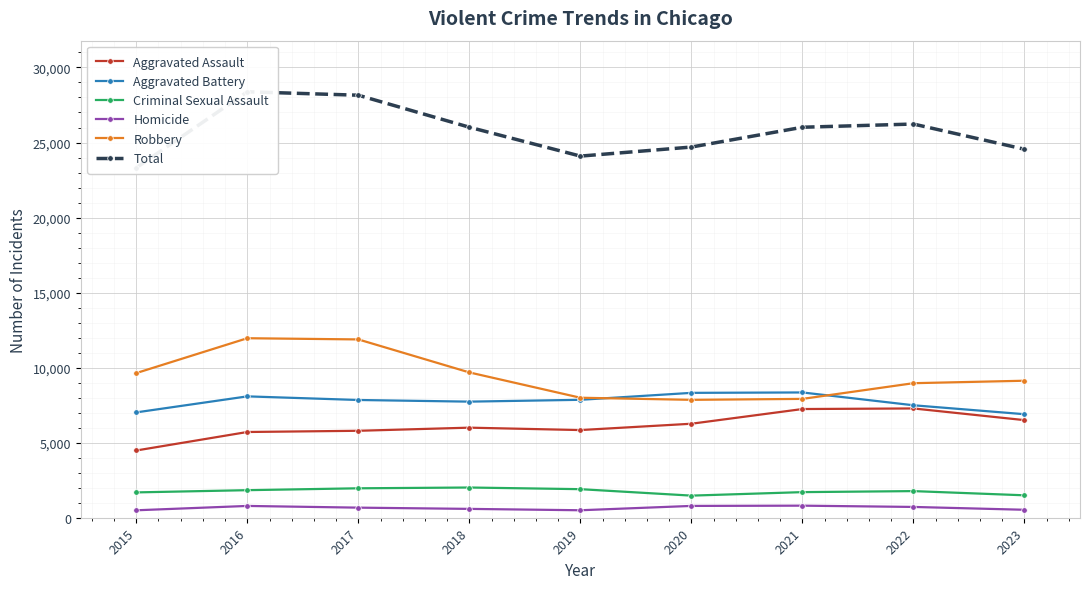

Is the value of Aggravated Assault at 2017 greater than the value of Criminal Sexual Assault at 2020?

Yes